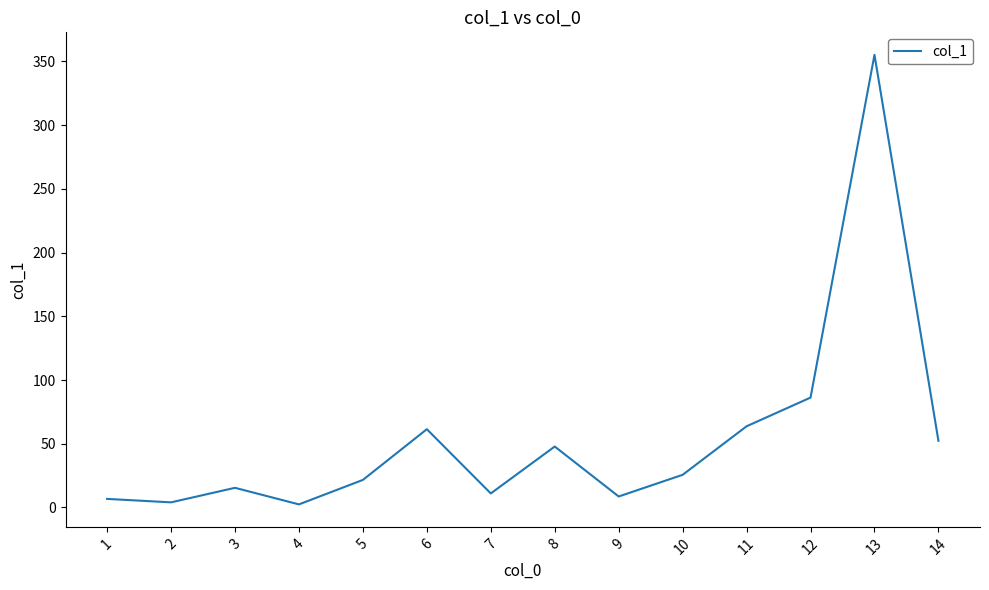

Is it true that the value at 13 is 355.2?

True